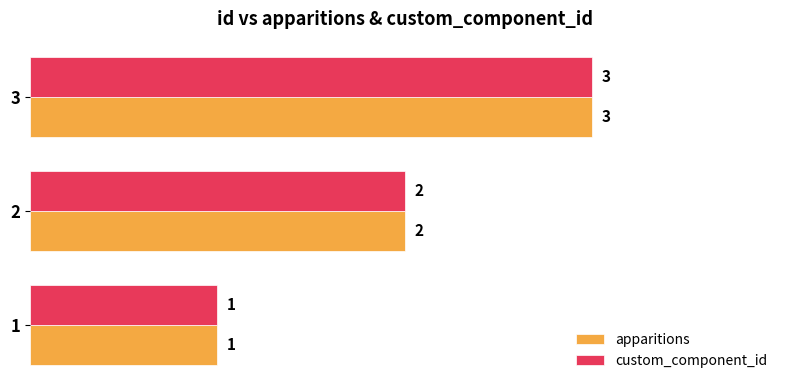

What is the sum of the apparitions values at 2 and 3?

5